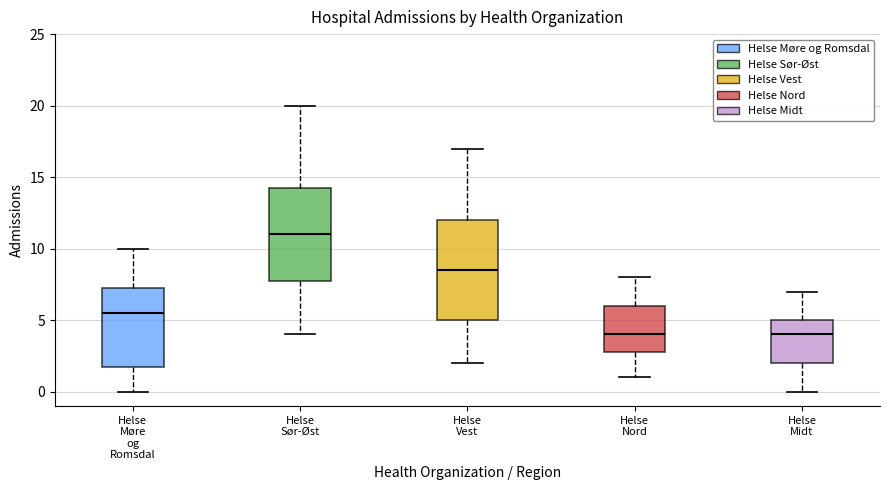

Reading left to right, transcribe this box plot: for each box, give where its median line is, the range the box spans, and where its two whiskers end, as read against the y-axis. The values are not printed on the chart, so give them approximately, as read against the axis.

Helse Møre og Romsdal: median 5.5, box 2.0 to 7.5, whiskers 0.0 to 10.0
Helse Sør-Øst: median 11.0, box 8.0 to 14.5, whiskers 4.0 to 20.0
Helse Vest: median 8.5, box 5.0 to 12.0, whiskers 2.0 to 17.0
Helse Nord: median 4.0, box 3.0 to 6.0, whiskers 1.0 to 8.0
Helse Midt: median 4.0, box 2.0 to 5.0, whiskers 0.0 to 7.0